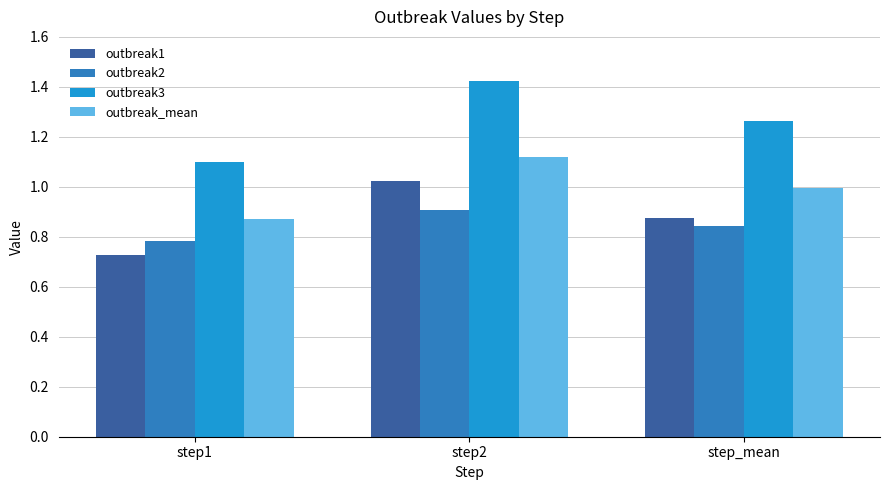

Is it true that outbreak1 equals 0.3 at step_mean?

False